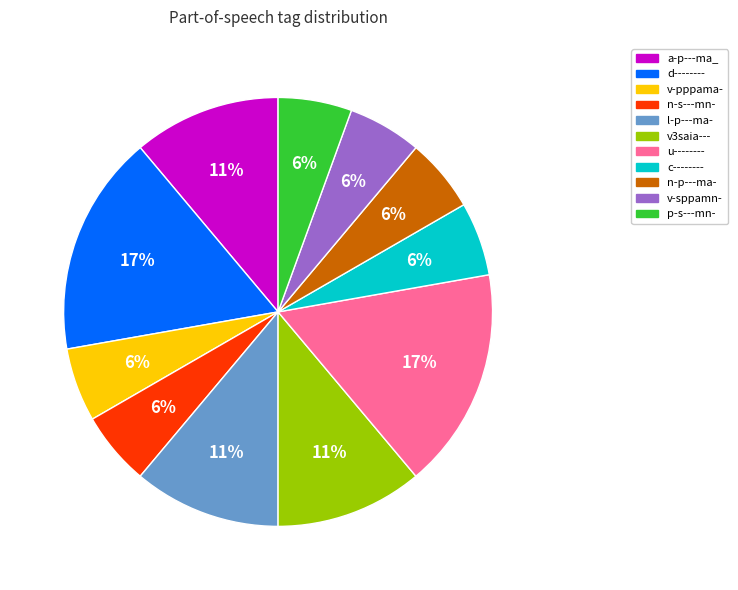

To the nearest percent, what is the average slice percentage?

9%